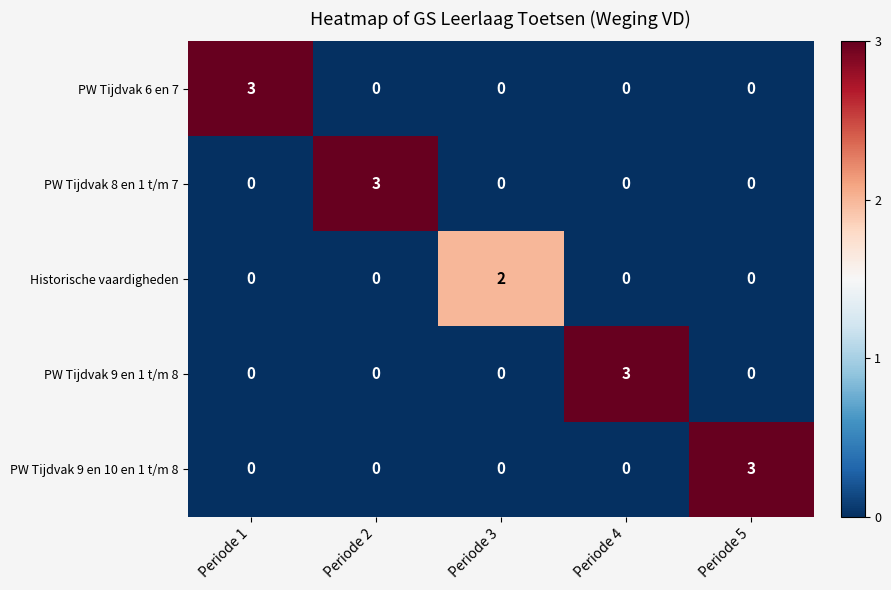

Read the PW Tijdvak 9 en 1 t/m 8 value at Periode 4.

3